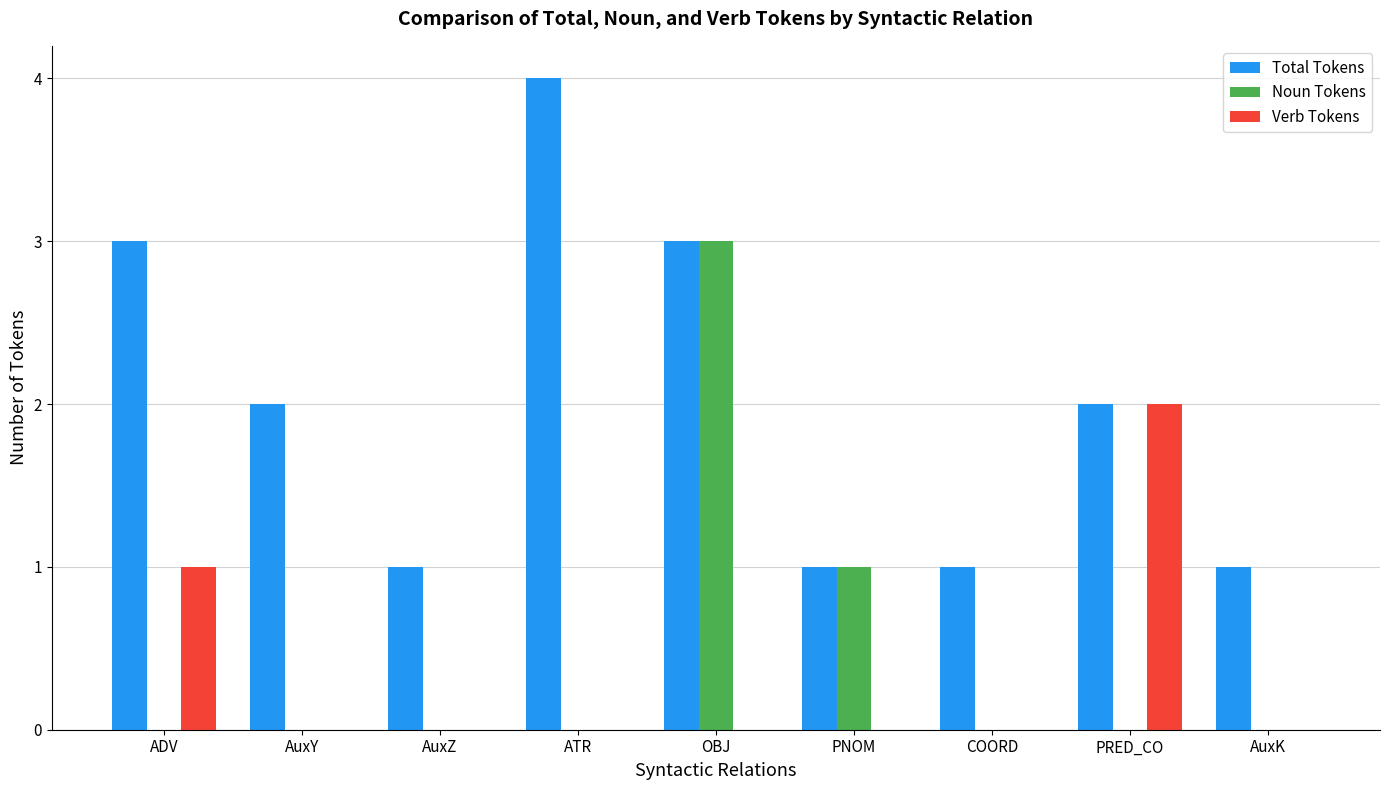

Is it true that Total Tokens equals 1 at AuxK?

True